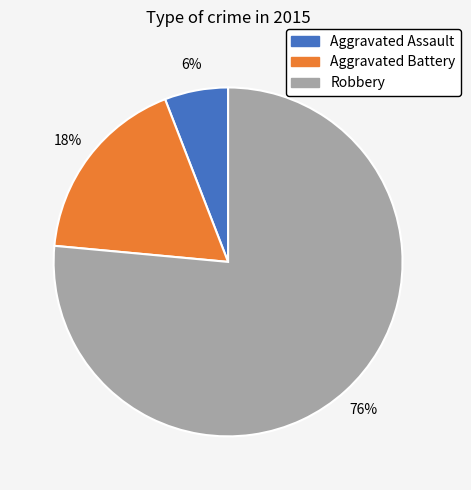

Which has a higher value, Aggravated Battery or Robbery?

Robbery